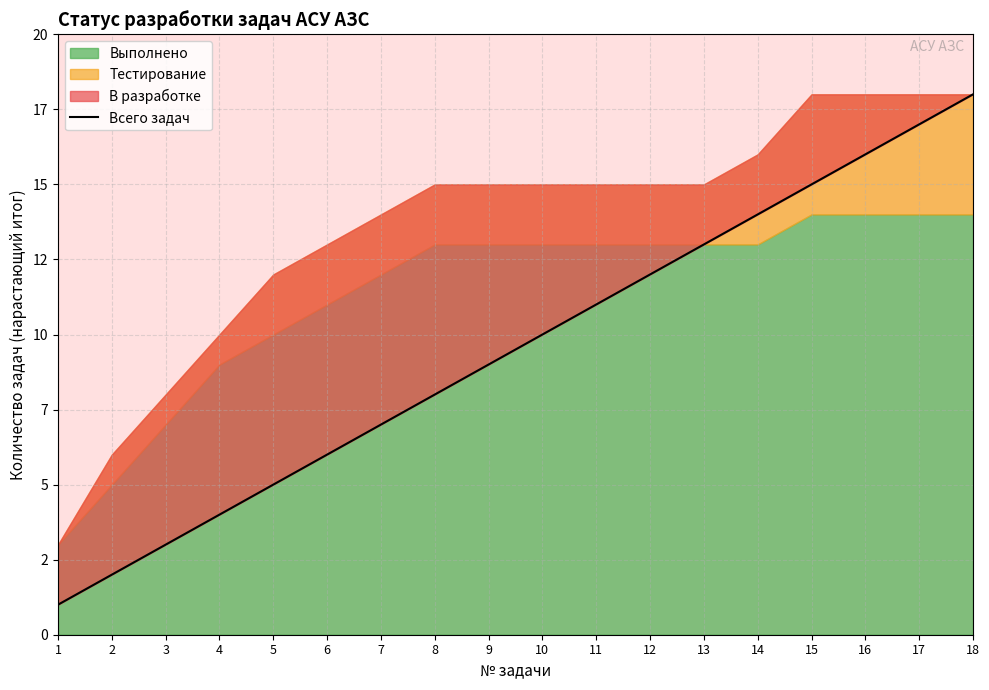

Does the chart display data point markers on the line(s)?

No